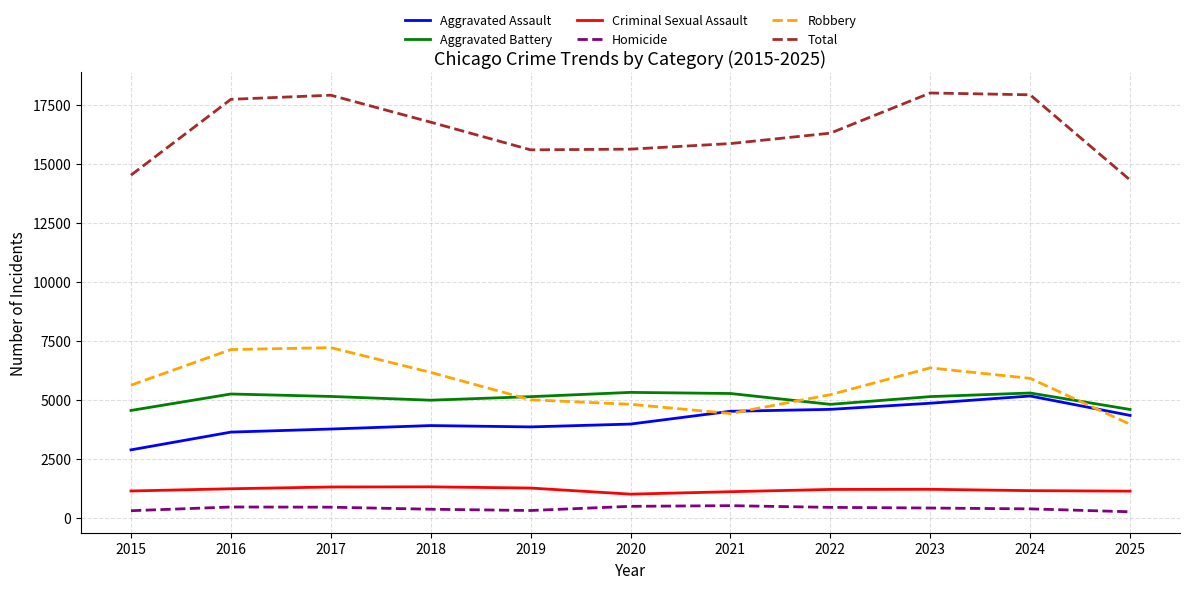

True or false: Homicide and Aggravated Battery cross at least once.

False